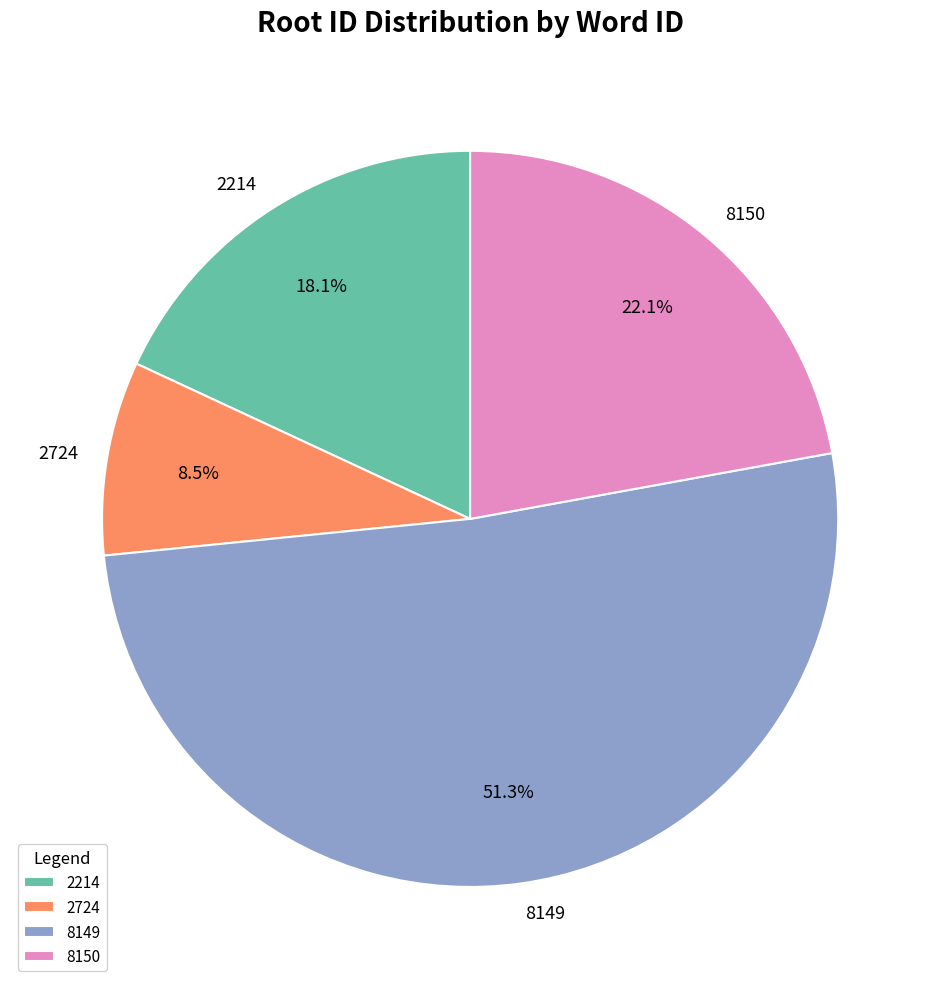

How many slices are in this pie chart?

4